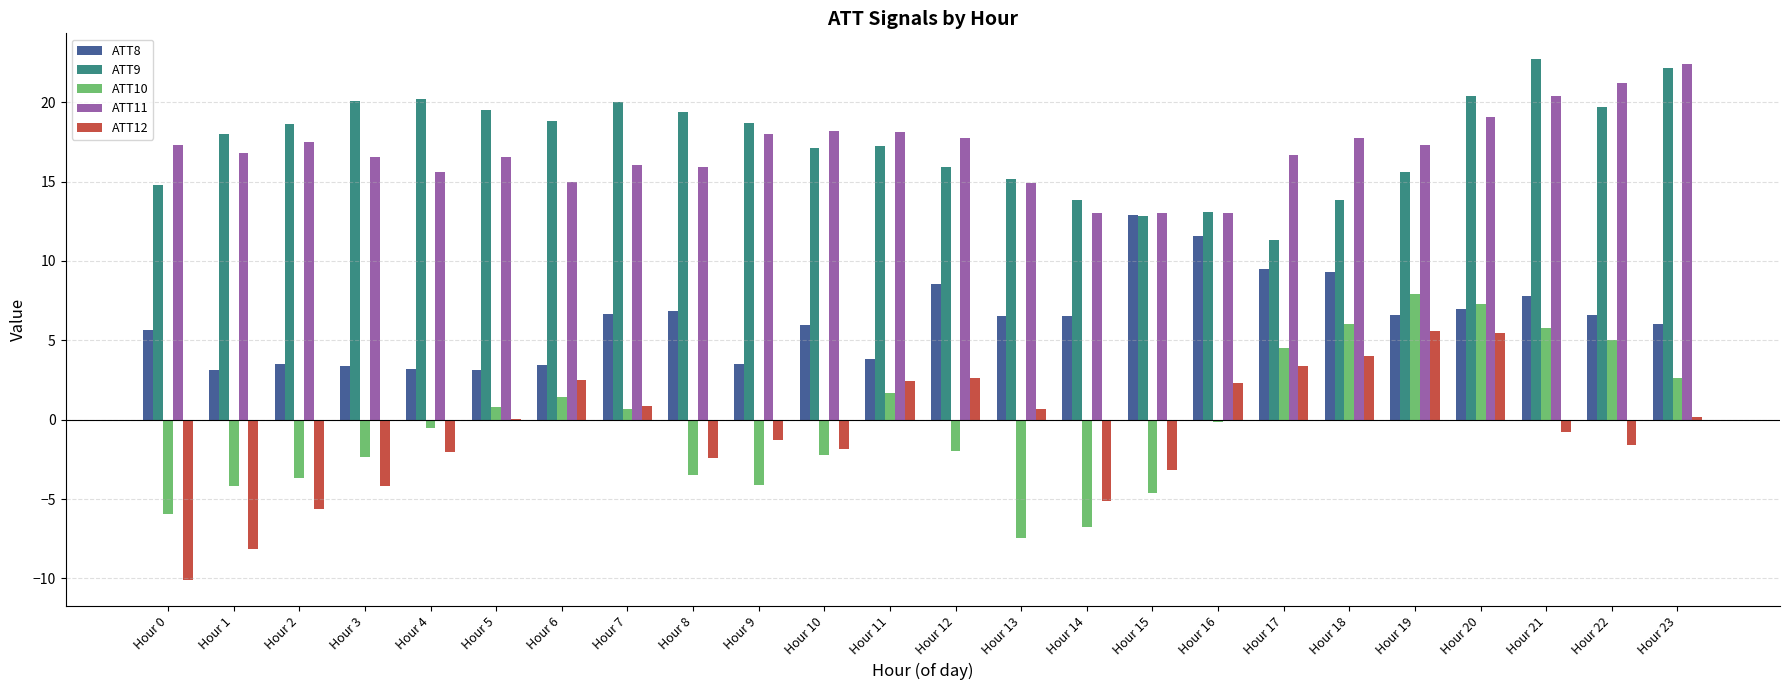

What are all the series names shown in the legend?

ATT8, ATT9, ATT10, ATT11, ATT12